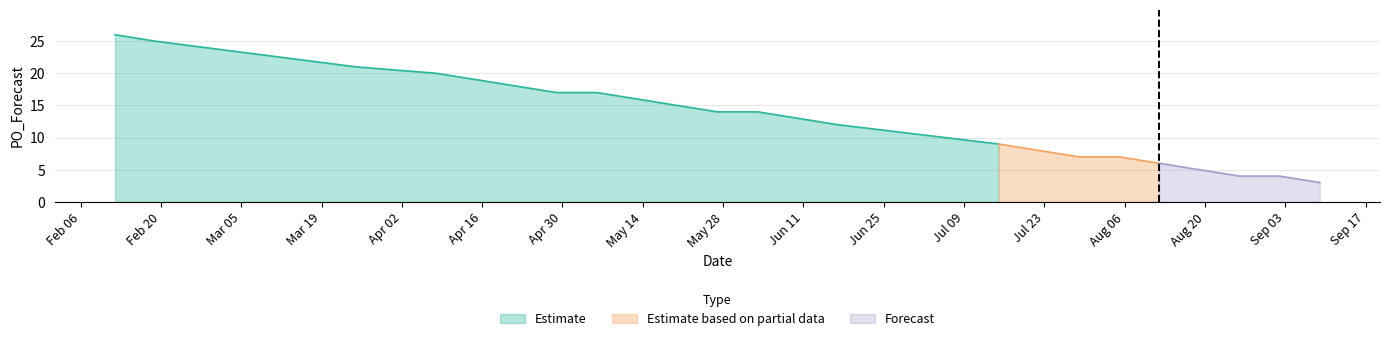

What is the change in value from 2024-02-19 to 2024-04-29?

-8